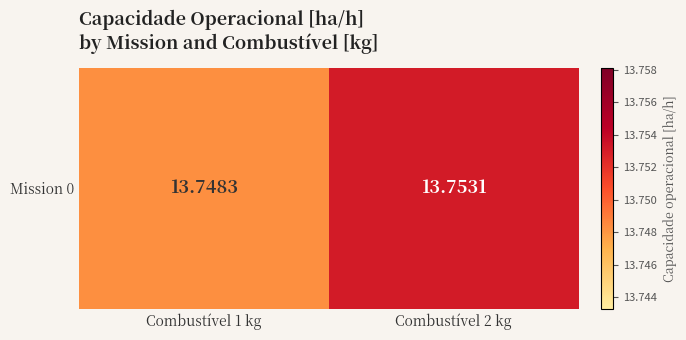

Rank the categories by value from lowest to highest.

Combustível 1 kg, Combustível 2 kg